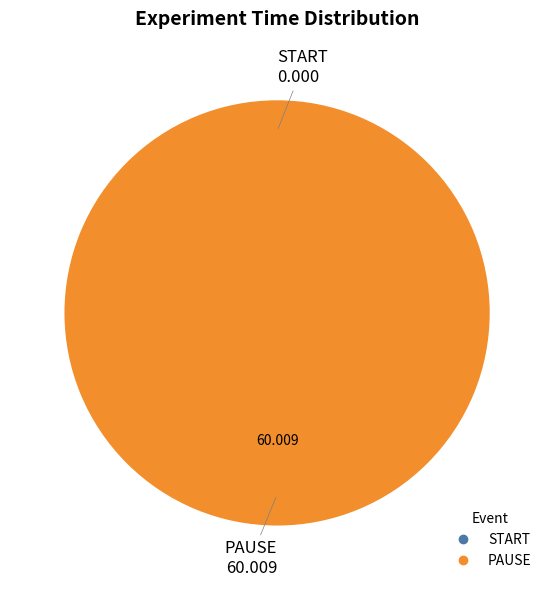

To the nearest percent, what is the difference between the largest and smallest slice percentages?

100%